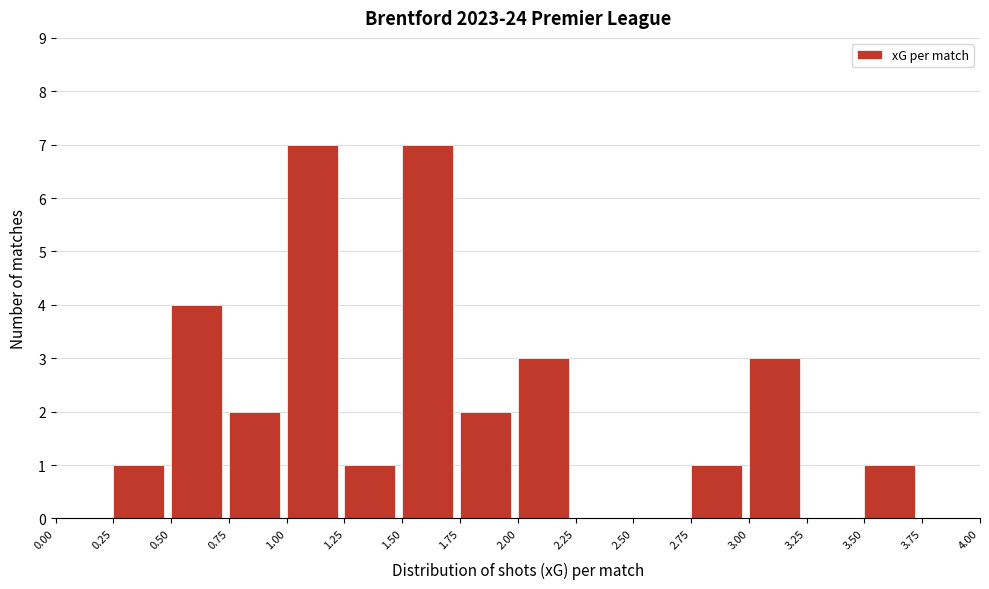

Reading left to right, list every bar in this chart as the range it spans on the x-axis followed by its height. The values are not printed on the chart, so give them approximately, as read against the axis.

0.00 to 0.25: 0
0.25 to 0.50: 1
0.50 to 0.75: 4
0.75 to 1.00: 2
1.00 to 1.25: 7
1.25 to 1.50: 1
1.50 to 1.75: 7
1.75 to 2.00: 2
2.00 to 2.25: 3
2.25 to 2.50: 0
2.50 to 2.75: 0
2.75 to 3.00: 1
3.00 to 3.25: 3
3.25 to 3.50: 0
3.50 to 3.75: 1
3.75 to 4.00: 0